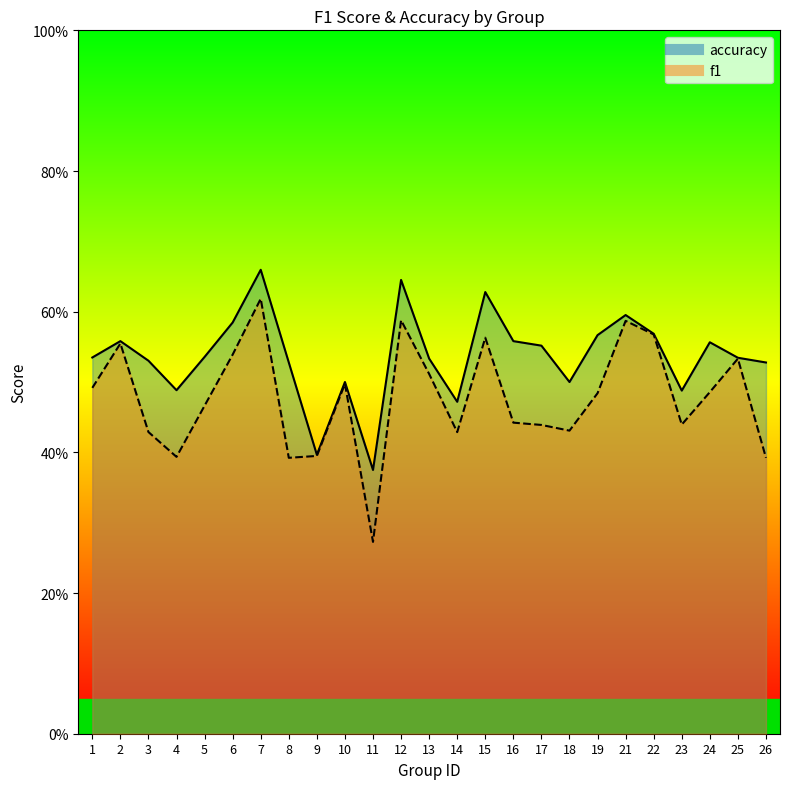

Reading left to right, list all the values displayed in this chart.

f1: 1=0.5	2=0.6	3=0.4	4=0.4	5=0.5	6=0.5	7=0.6	8=0.4	9=0.4	10=0.5	11=0.3	12=0.6	13=0.5	14=0.4	15=0.6	16=0.4	17=0.4	18=0.4	19=0.5	21=0.6	22=0.6	23=0.4	24=0.5	25=0.5	26=0.4
accuracy: 1=0.5	2=0.6	3=0.5	4=0.5	5=0.5	6=0.6	7=0.7	8=0.5	9=0.4	10=0.5	11=0.4	12=0.6	13=0.5	14=0.5	15=0.6	16=0.6	17=0.6	18=0.5	19=0.6	21=0.6	22=0.6	23=0.5	24=0.6	25=0.5	26=0.5